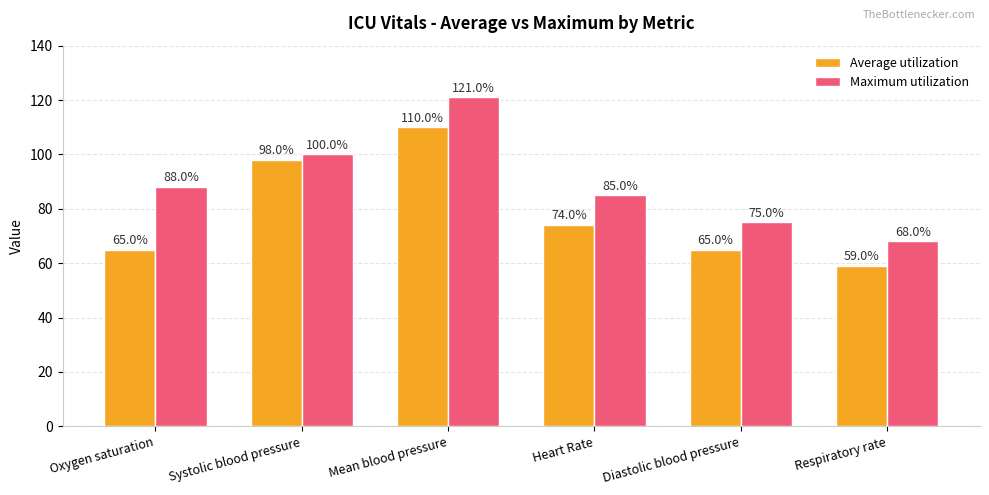

How many groups of bars are there?

6